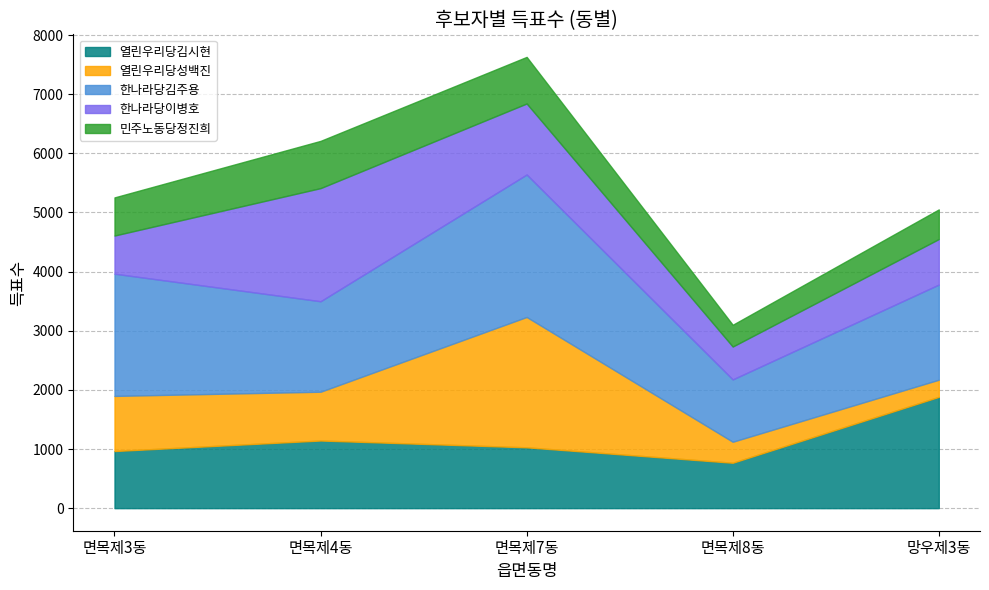

How many lines are shown in the chart?

5